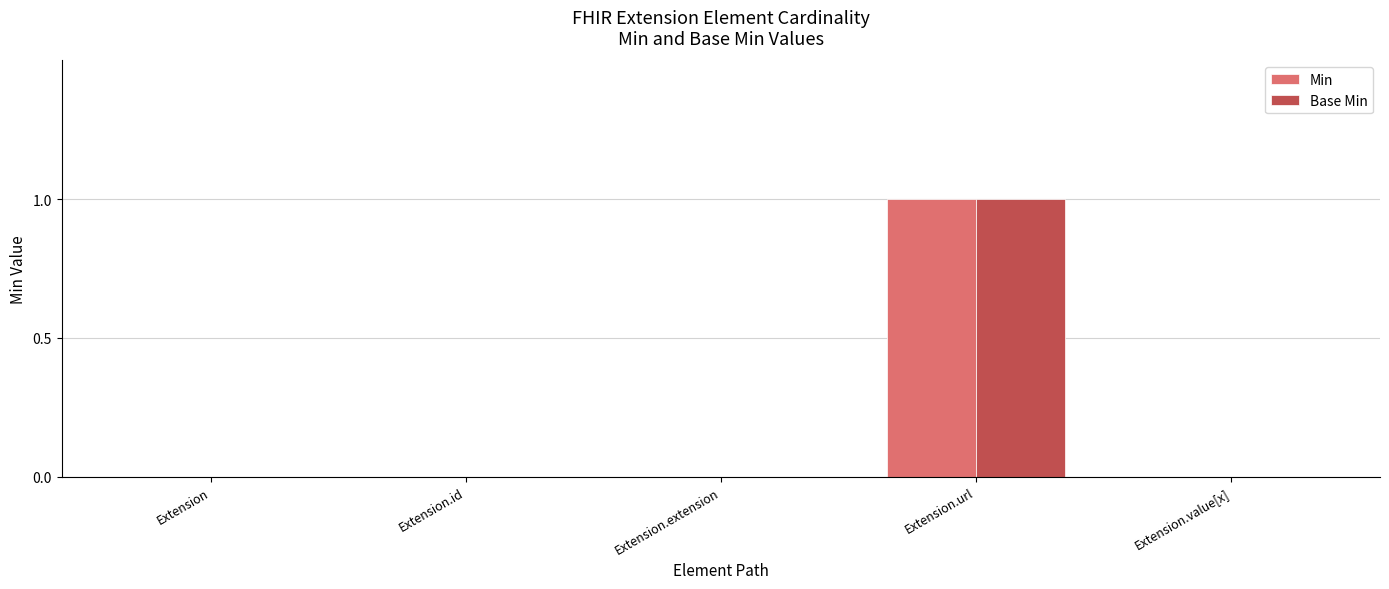

Which category has the highest value across all series?

Extension.url